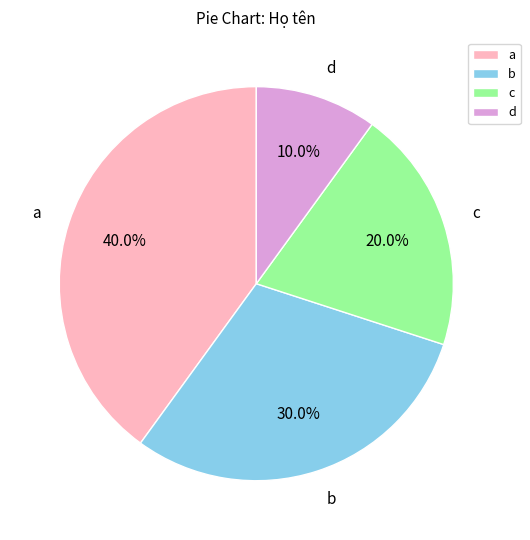

True or false: a accounts for 40% of the total.

True